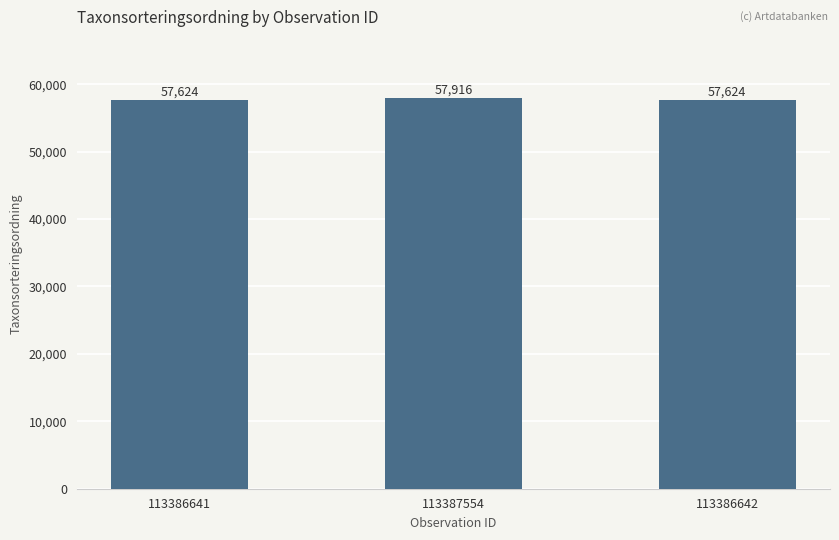

What position from the right is 113386641?

3